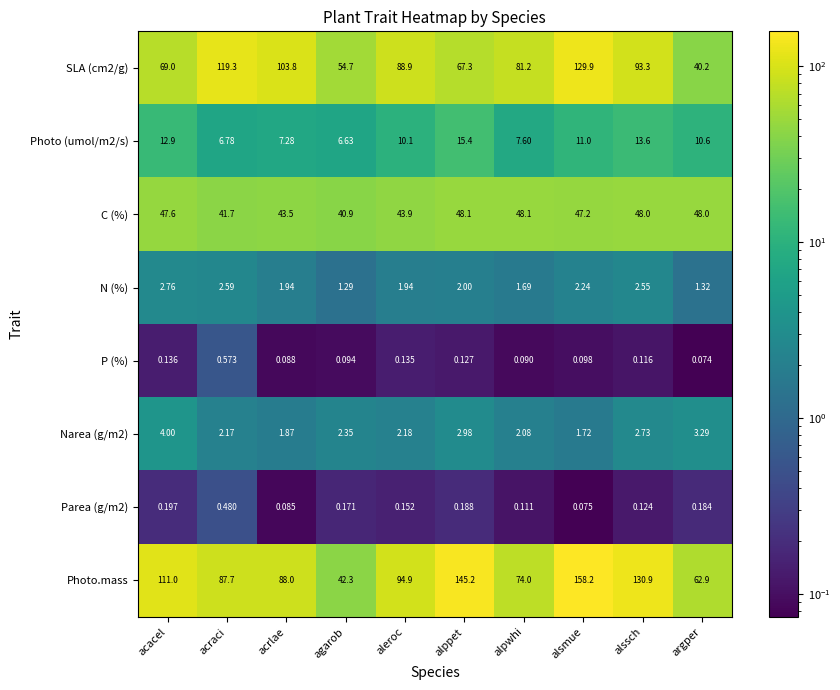

Which label corresponds to the largest value in the chart?

alsmue